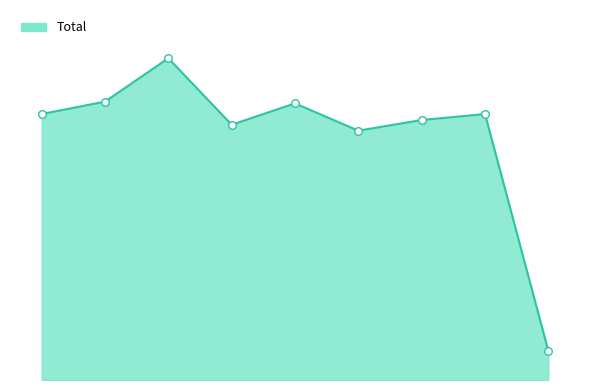

Does the chart have visible grid lines?

No